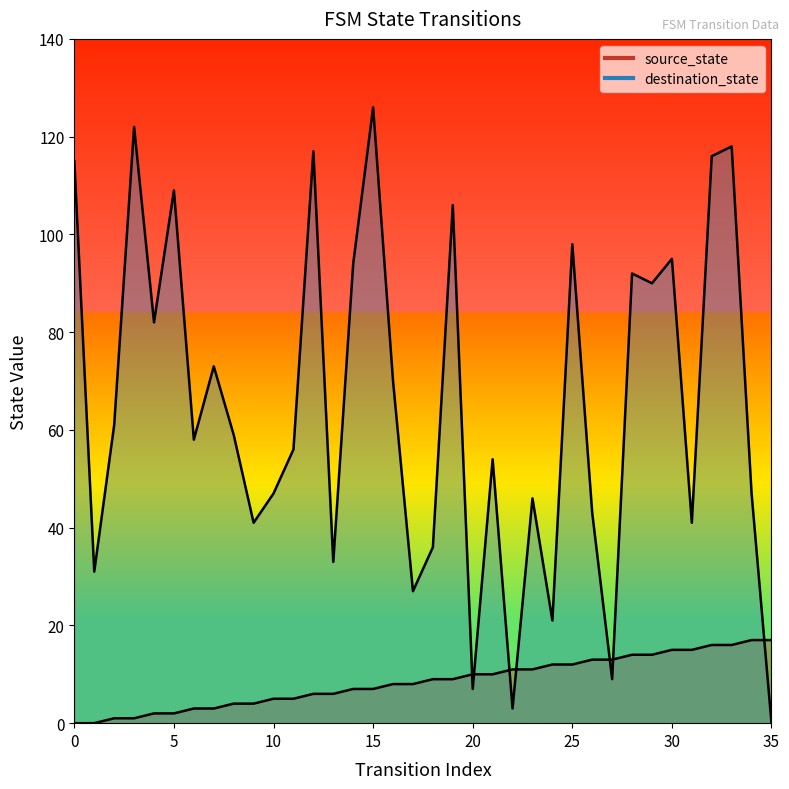

Which category has the lowest value in the destination_state series?

35